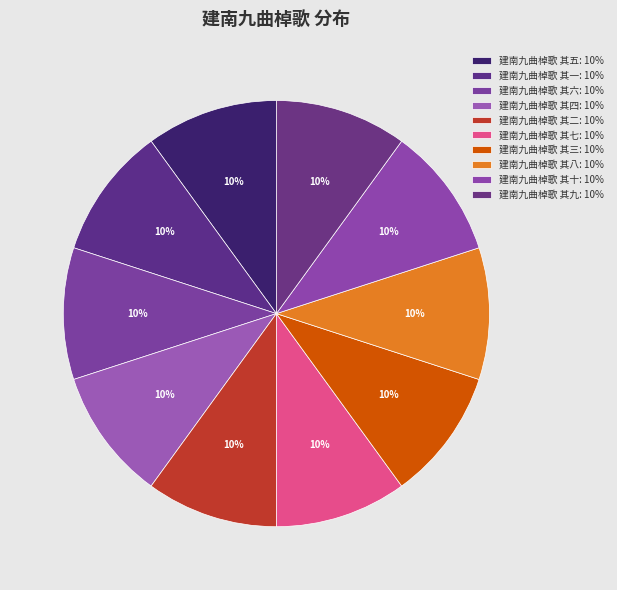

What is the ratio of the value at 建南九曲棹歌 其九 to the value at 建南九曲棹歌 其二?

1.0